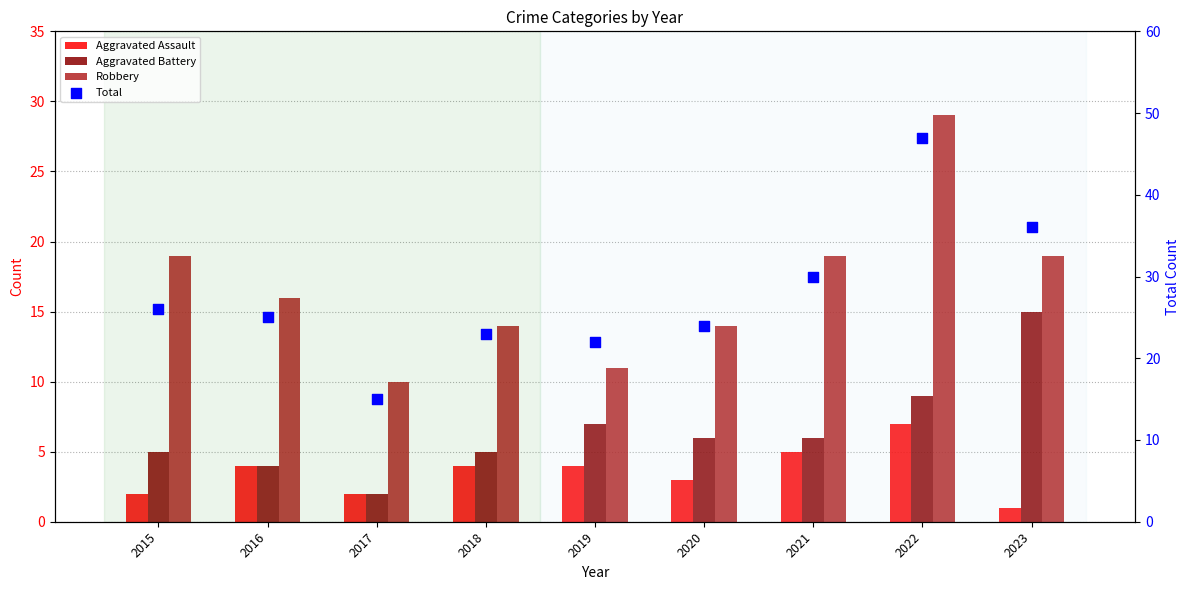

At which category is the sum across all series the highest?

2022